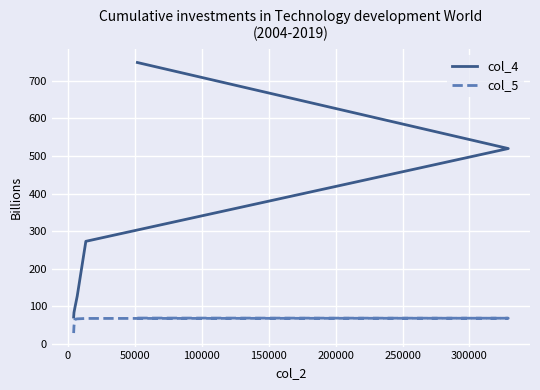

What is the value of the col_4 point at the 7th from the left?

71.4